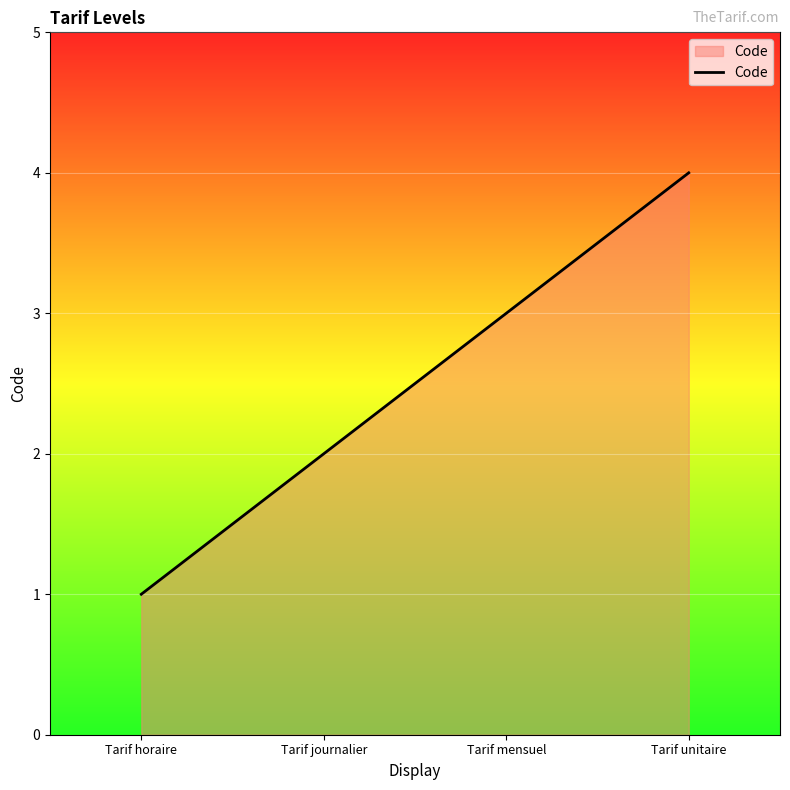

What is the minimum value shown in the chart?

1